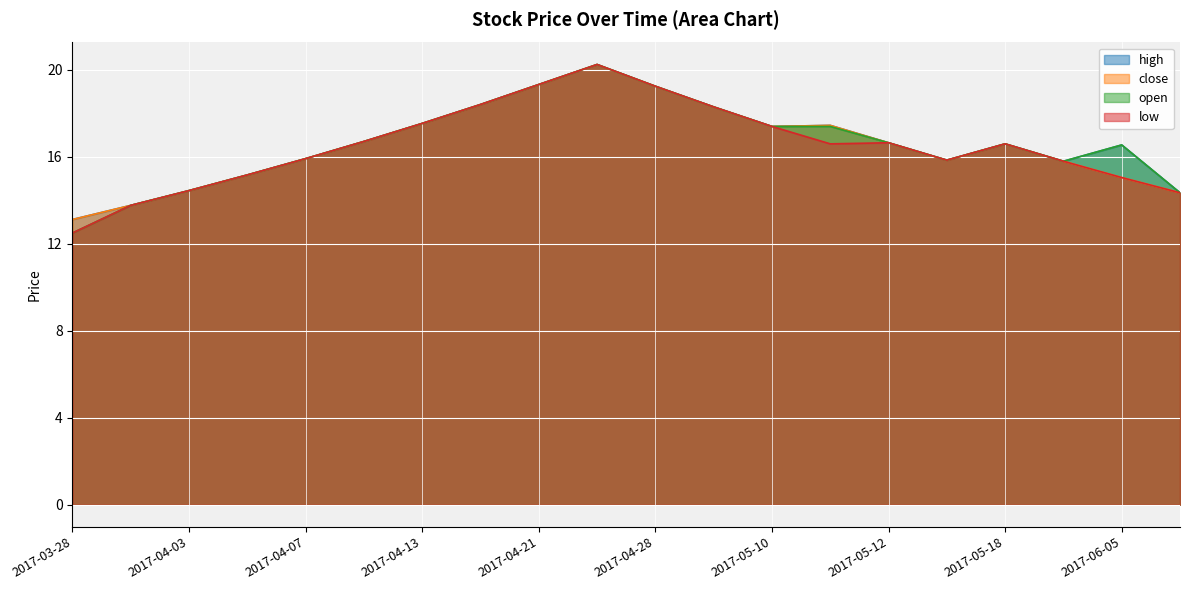

How many lines are shown in the chart?

4